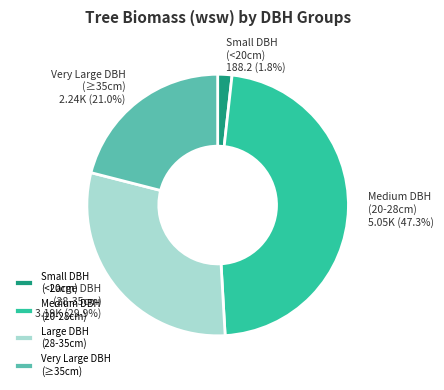

What is the ratio of the value at Large DBH (28-35cm) to the value at Very Large DBH (≥35cm)?

1.4